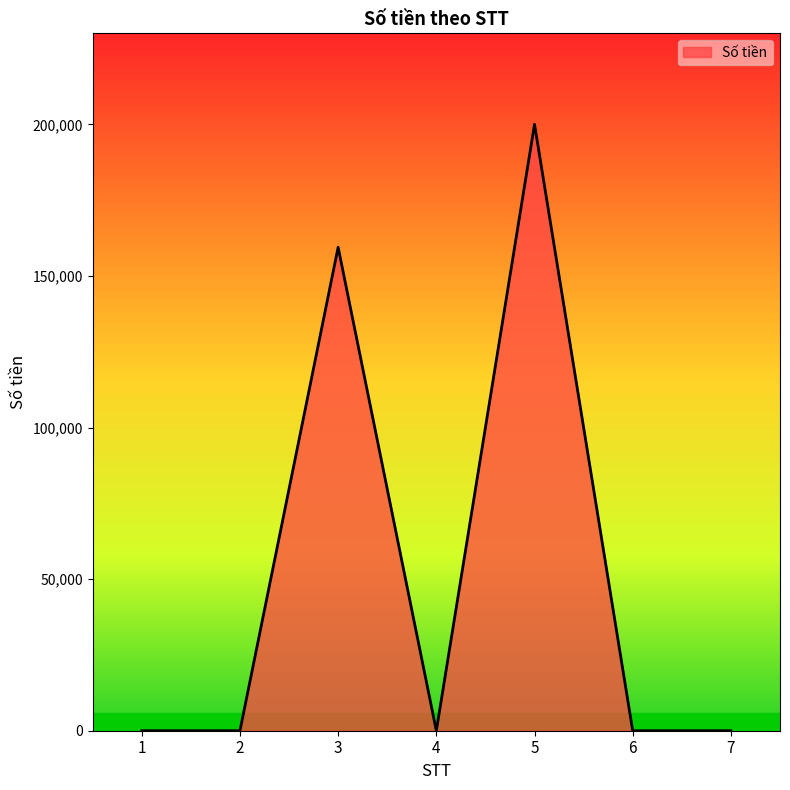

Reading left to right, list all the values displayed in this chart.

0	0	159446	0	200000	0	0